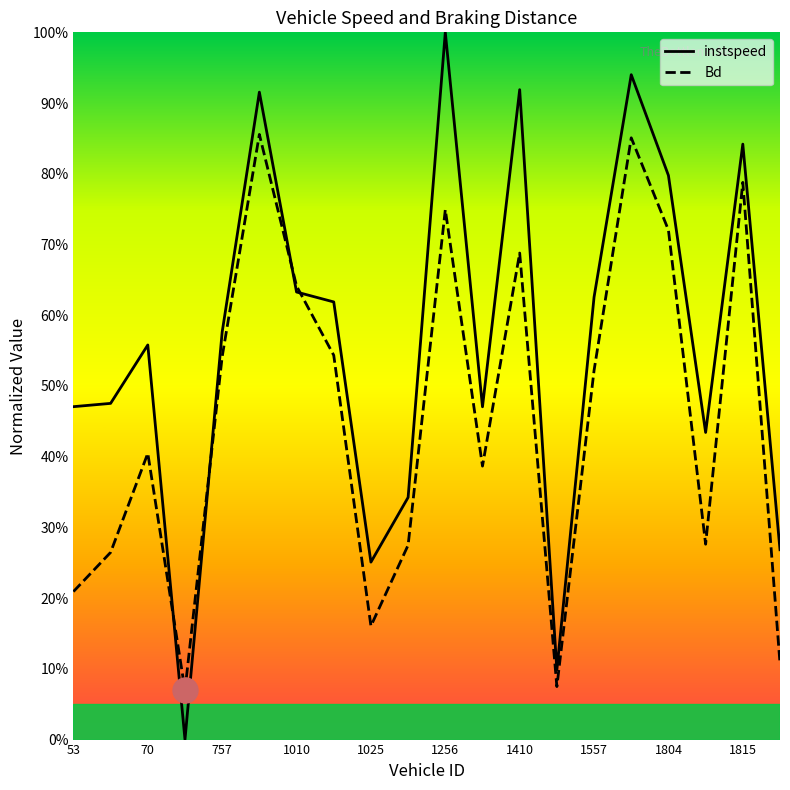

What are all the series names shown in the legend?

instspeed, Bd